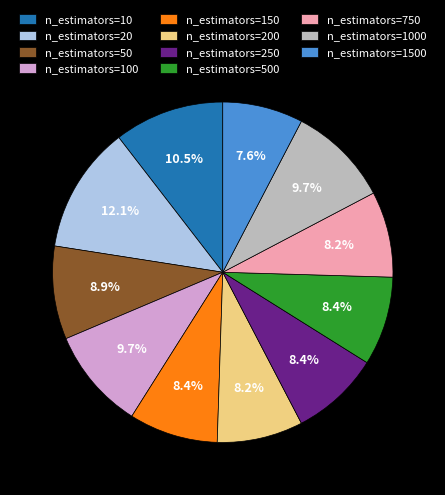

Combined, what portion of the pie is n_estimators=1500 and n_estimators=20?

19.7%